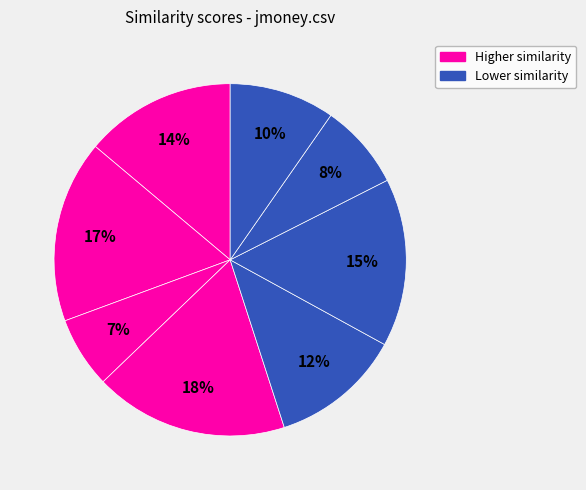

Count the number of slices in the pie.

8